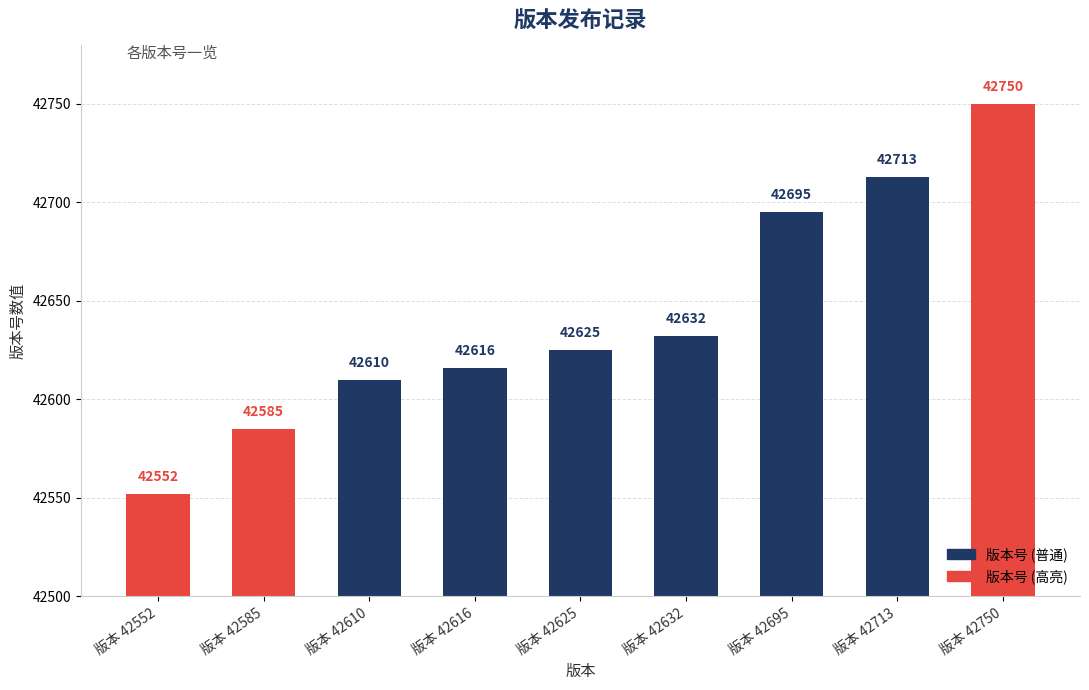

The chart shows a value of 73699 at 版本 42632. True or false?

False